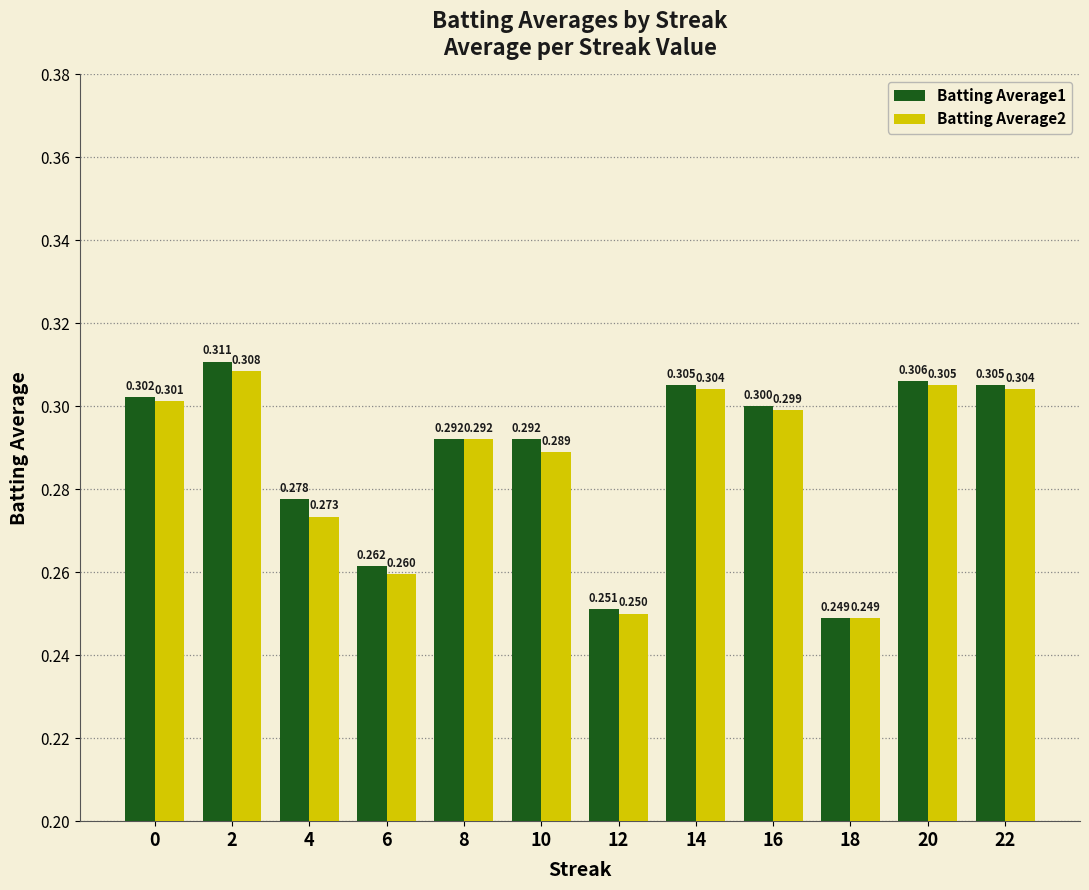

Is the value of Batting Average1 at 18 greater than the value of Batting Average2 at 10?

No